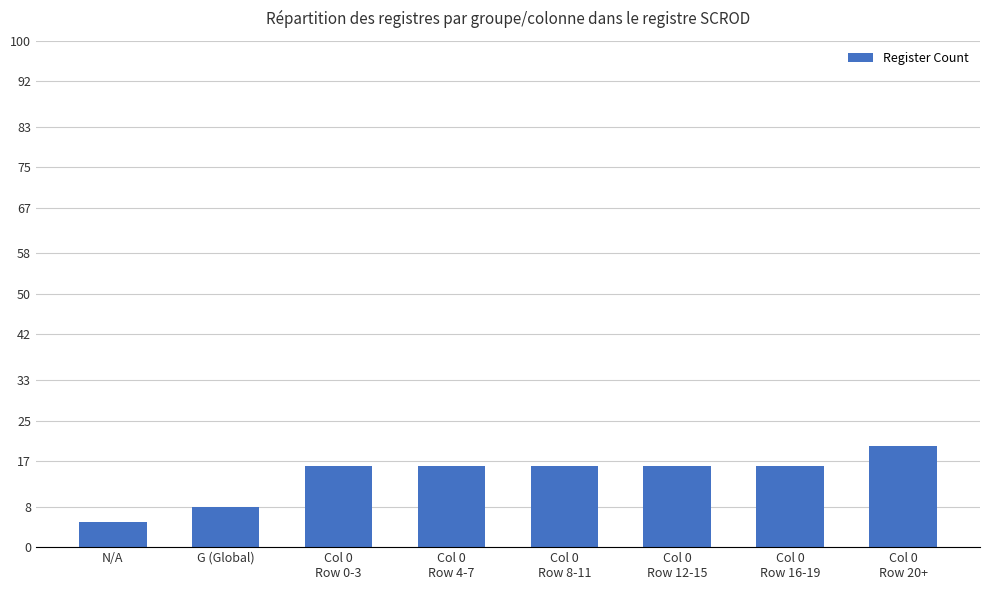

Are the bars grouped side by side (vs. stacked)?

No